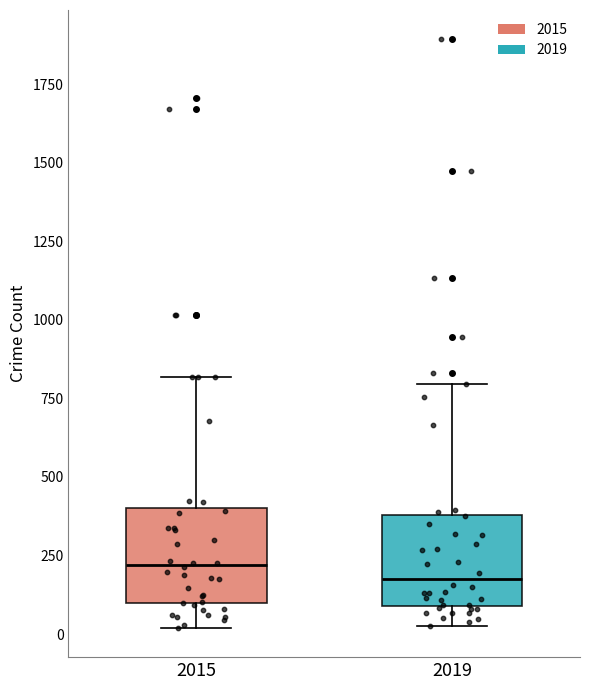

Reading left to right, read every box against the y-axis: the position of its median line, the range the box covers, and the ends of its whiskers. The values are not printed on the chart, so give them approximately, as read against the axis.

2015: median 200, box 100 to 400, whiskers 0 to 800
2019: median 200, box 100 to 400, whiskers 0 to 800